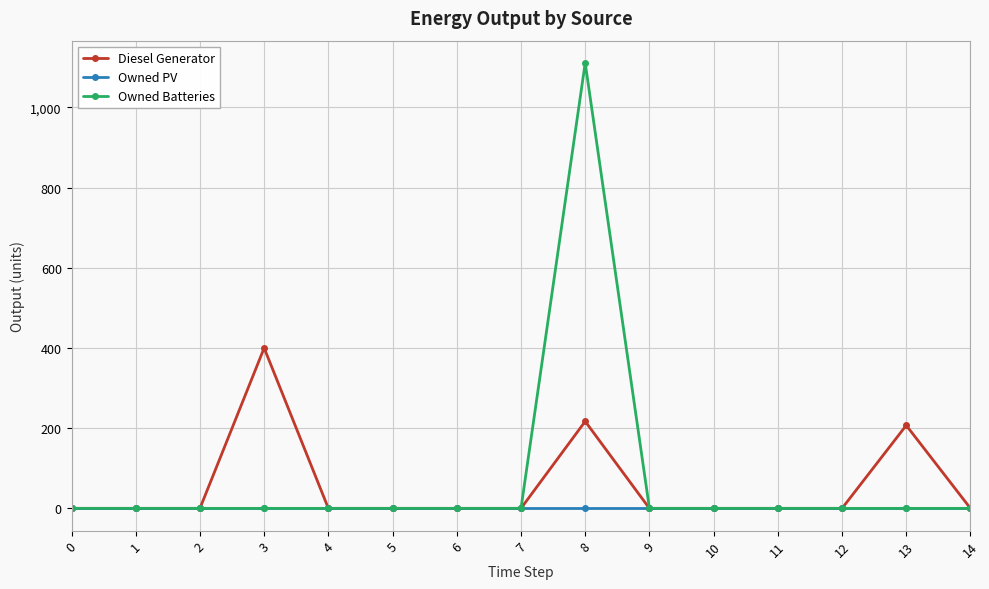

Which series has the widest spread of values?

Owned Batteries